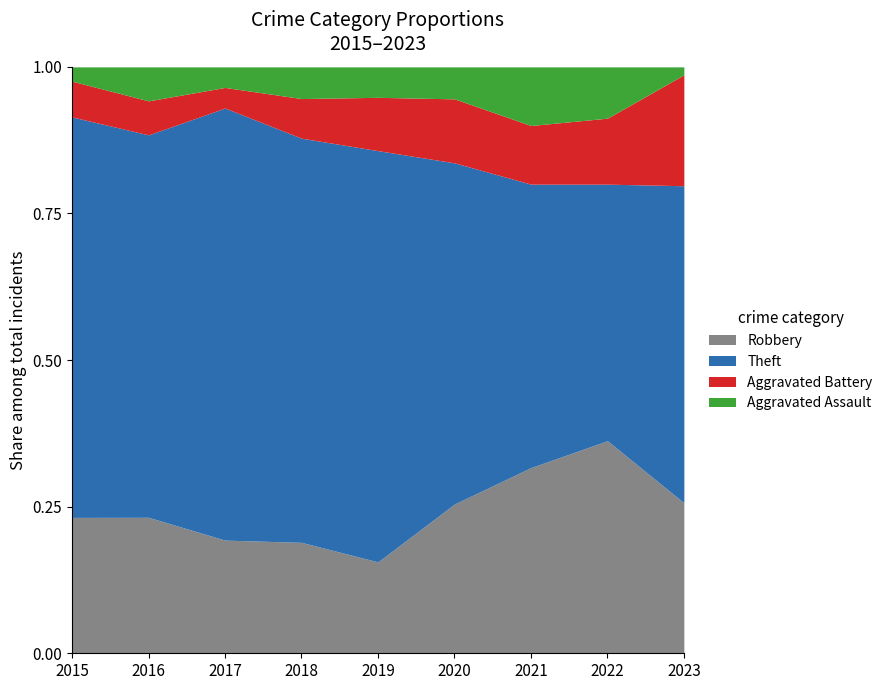

At which category is the sum across all series the highest?

2015